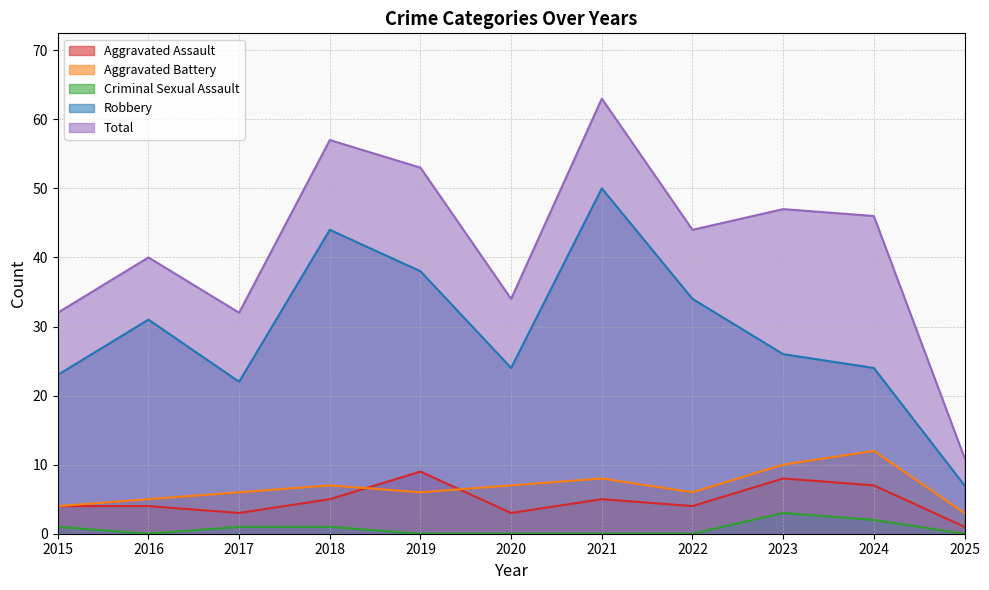

Reading left to right, transcribe all the data shown in this chart.

Aggravated Assault: 2015=4	2016=4	2017=3	2018=5	2019=9	2020=3	2021=5	2022=4	2023=8	2024=7	2025=1
Aggravated Battery: 2015=4	2016=5	2017=6	2018=7	2019=6	2020=7	2021=8	2022=6	2023=10	2024=12	2025=3
Criminal Sexual Assault: 2015=1	2016=0	2017=1	2018=1	2019=0	2020=0	2021=0	2022=0	2023=3	2024=2	2025=0
Robbery: 2015=23	2016=31	2017=22	2018=44	2019=38	2020=24	2021=50	2022=34	2023=26	2024=24	2025=7
Total: 2015=32	2016=40	2017=32	2018=57	2019=53	2020=34	2021=63	2022=44	2023=47	2024=46	2025=11